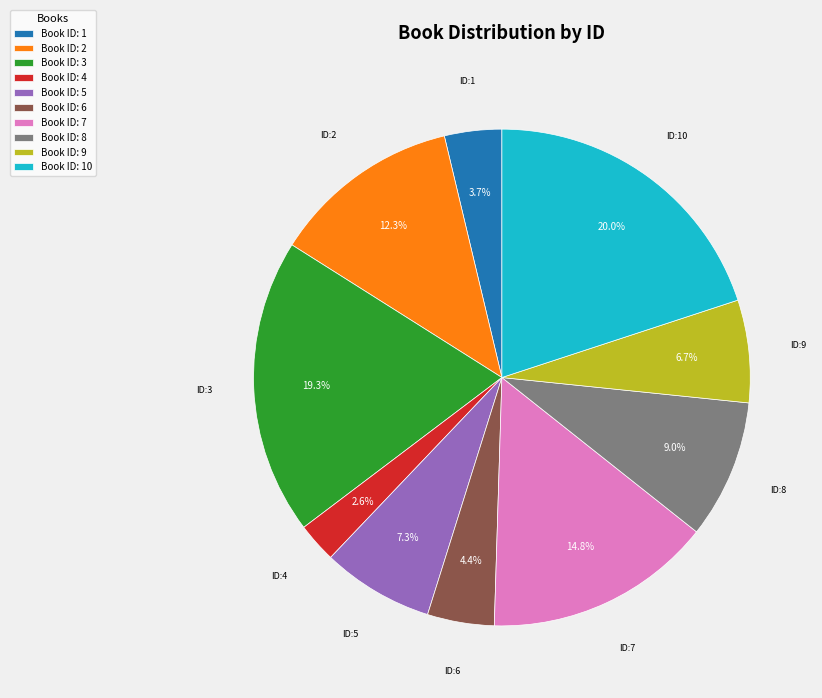

How many segments does this pie chart have?

10